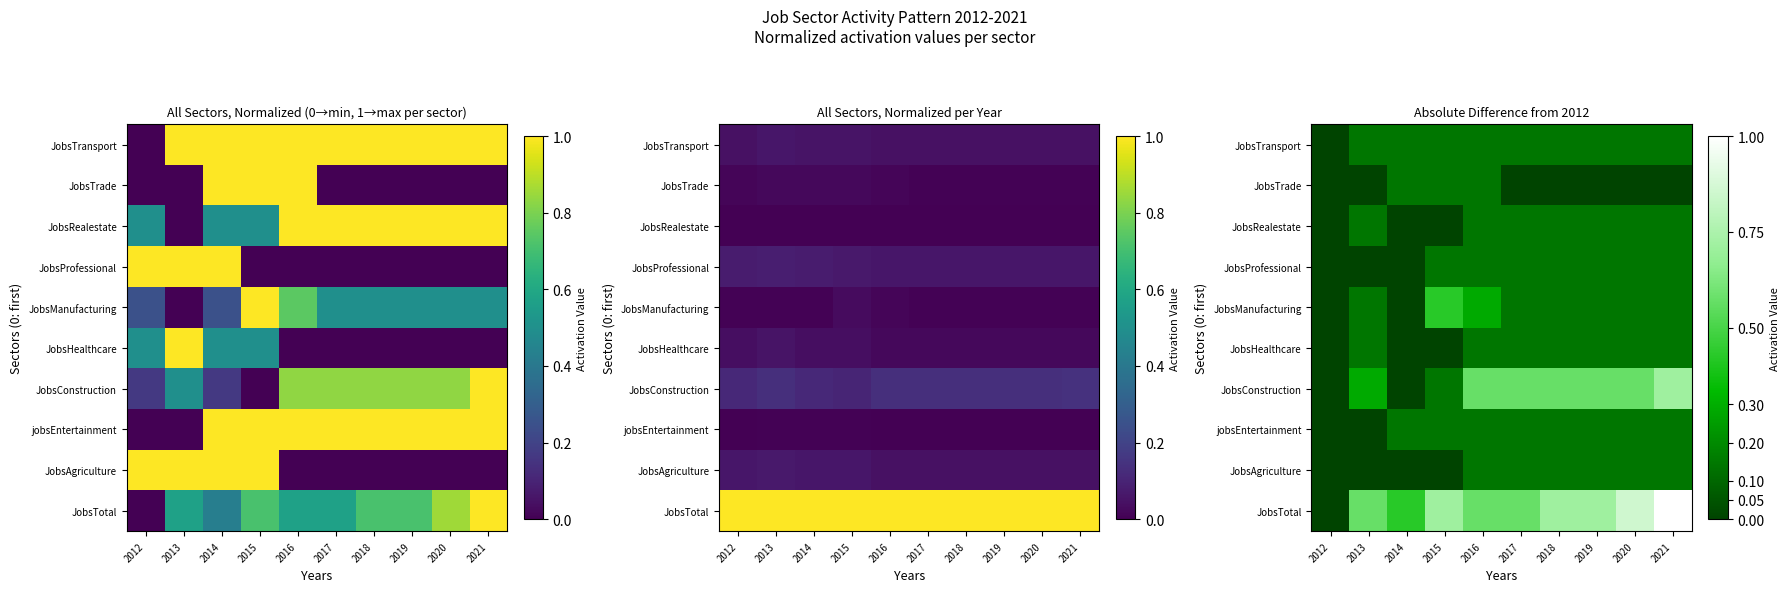

The jobsEntertainment series shows 0.1 at 2013. True or false?

False